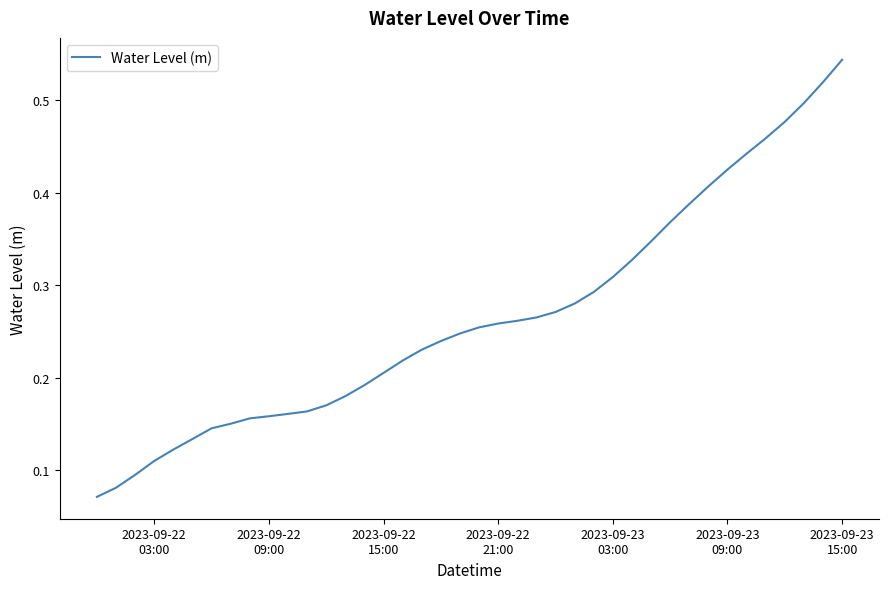

How many lines are shown in the chart?

1